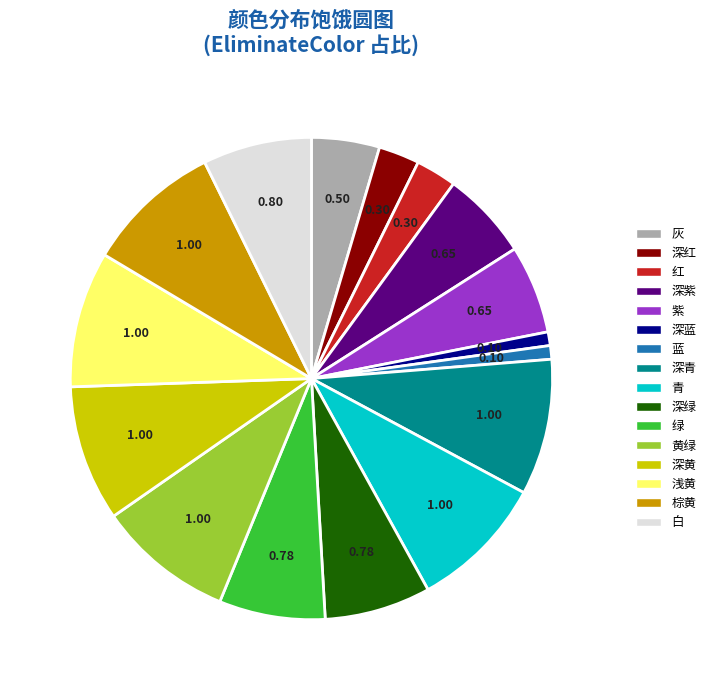

Combined, do 青 and 蓝 account for over 50%?

No